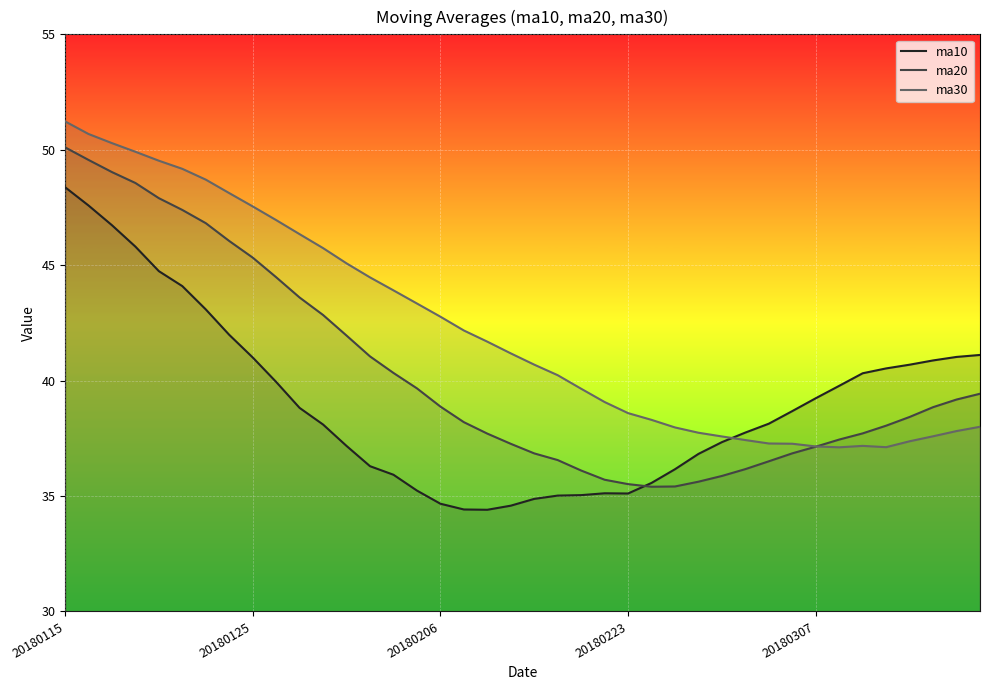

What is the difference between the second highest and minimum values in the ma20 series?

14.2